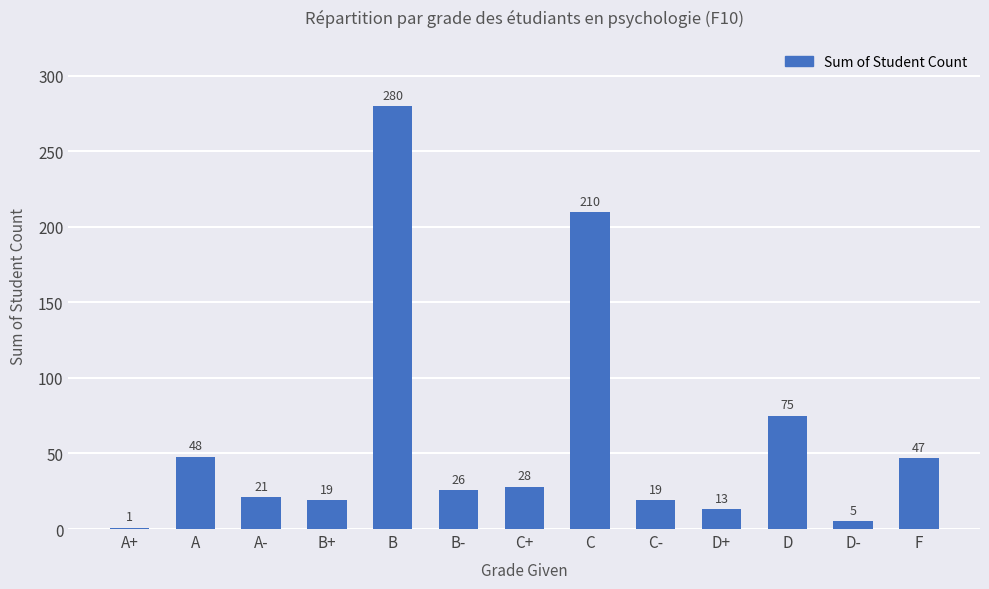

Are the bars grouped side by side (vs. stacked)?

No